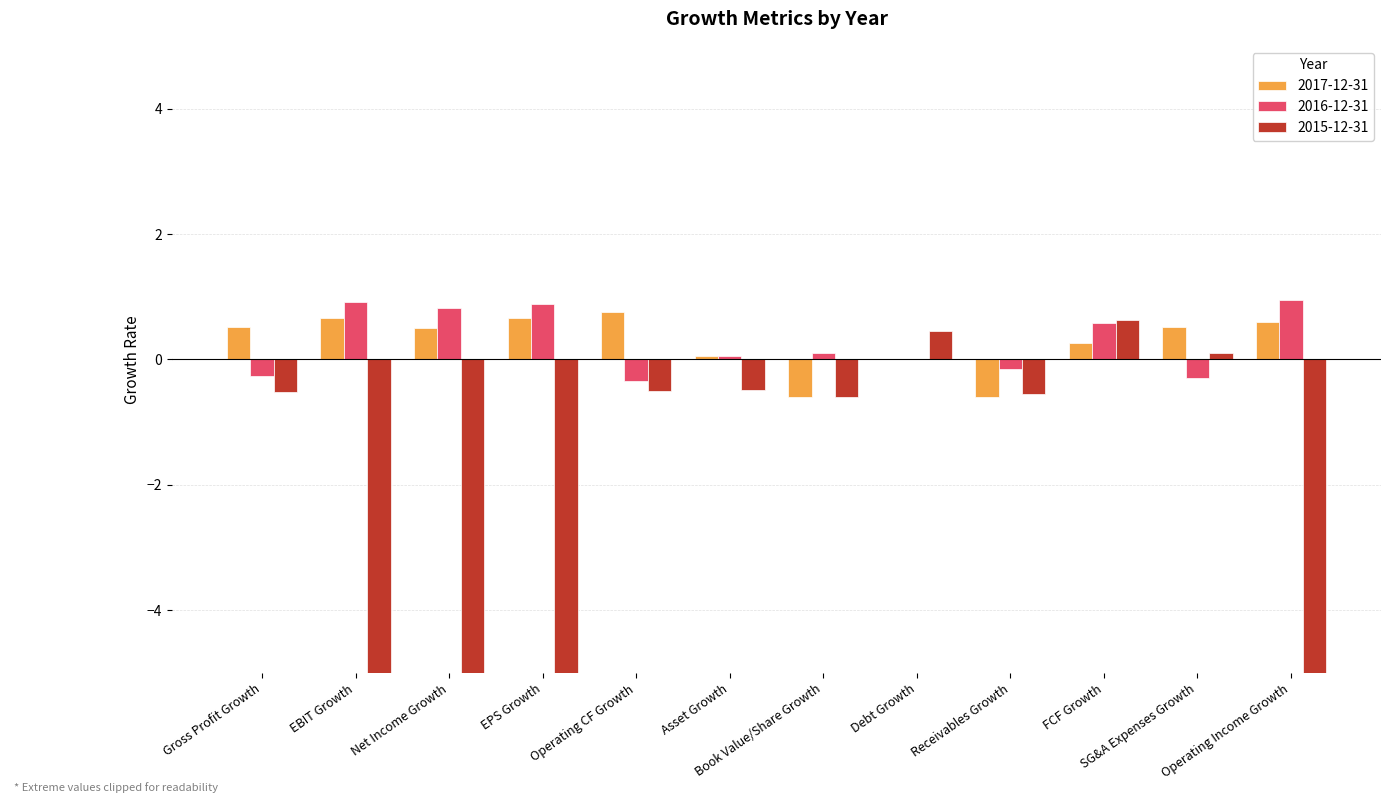

Rank the series by their maximum value, from lowest to highest.

2015-12-31, 2017-12-31, 2016-12-31